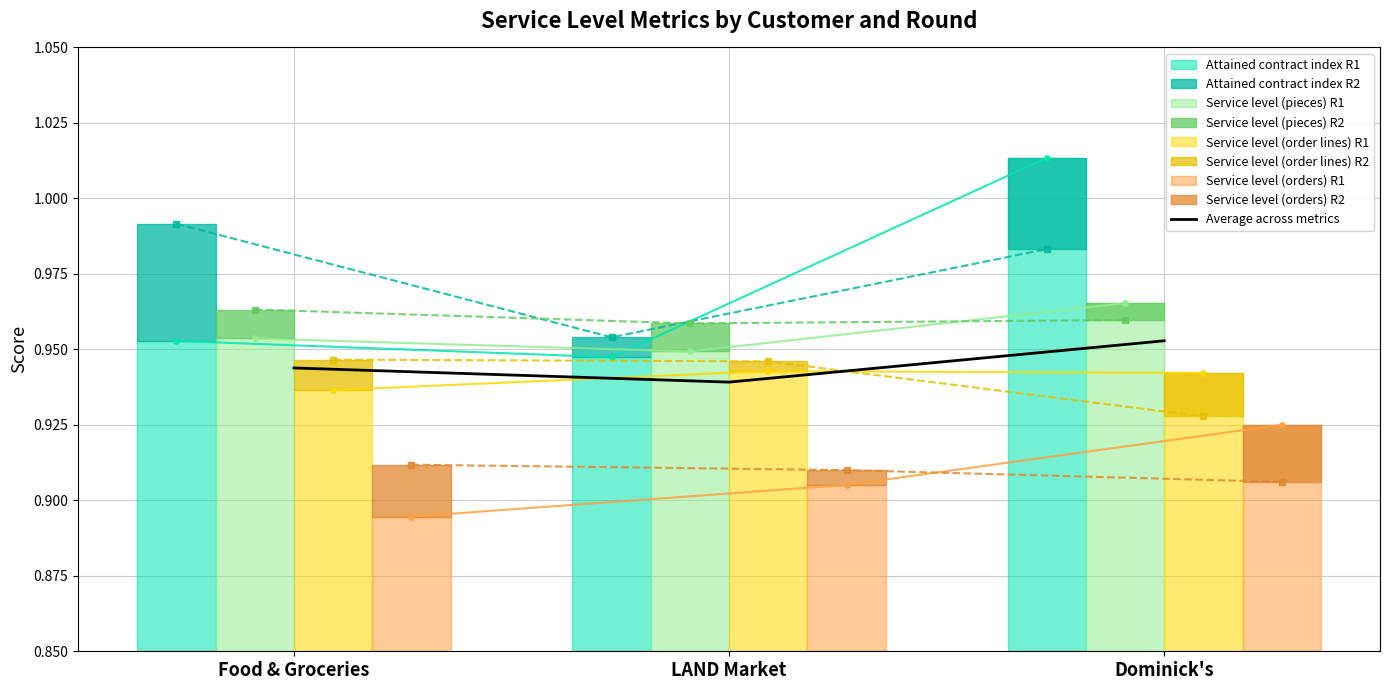

Reading left to right, what are all the values shown in this chart?

Food & Groceries=0.9	LAND Market=0.9	Dominick's=1.0